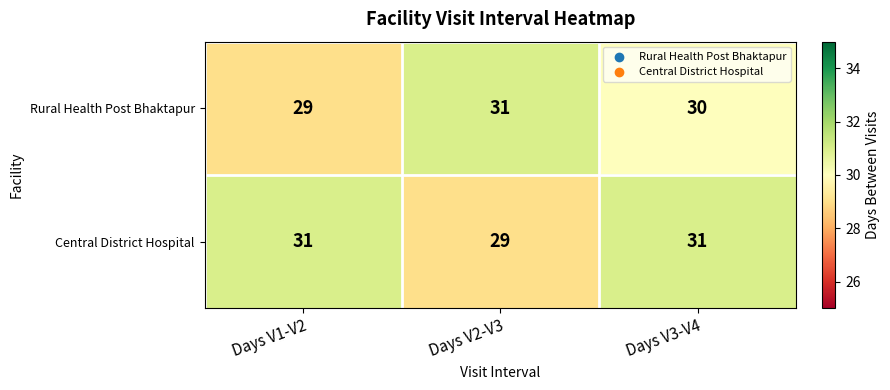

Reading left to right, what are all the values shown in this chart?

Rural Health Post Bhaktapur: Days V1-V2=29	Days V2-V3=31	Days V3-V4=30
Central District Hospital: Days V1-V2=31	Days V2-V3=29	Days V3-V4=31